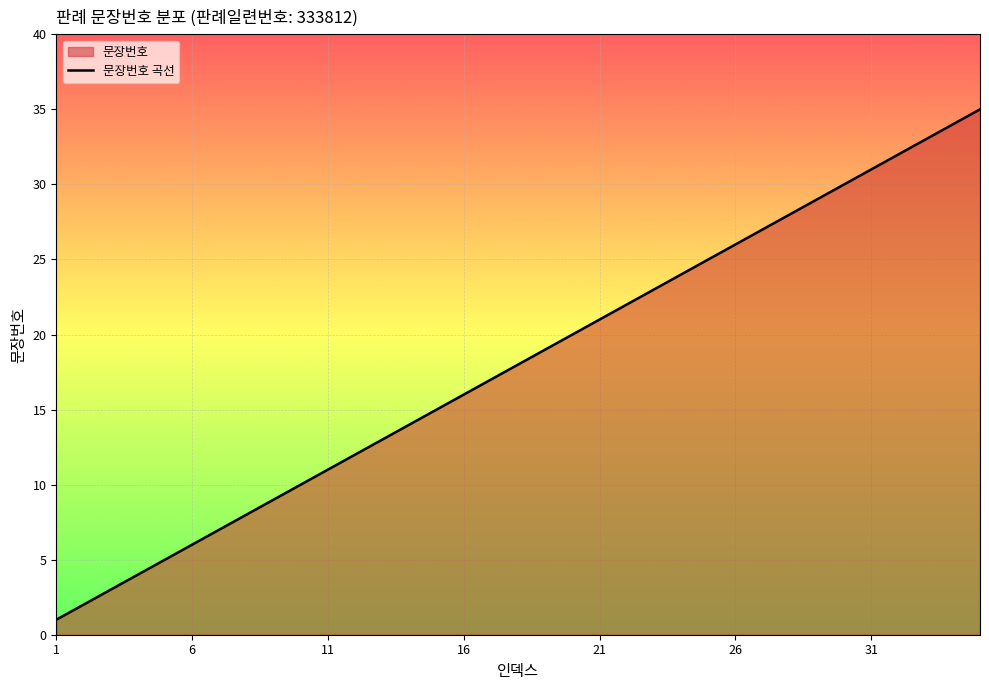

What is the change in value from 11 to 21?

+10